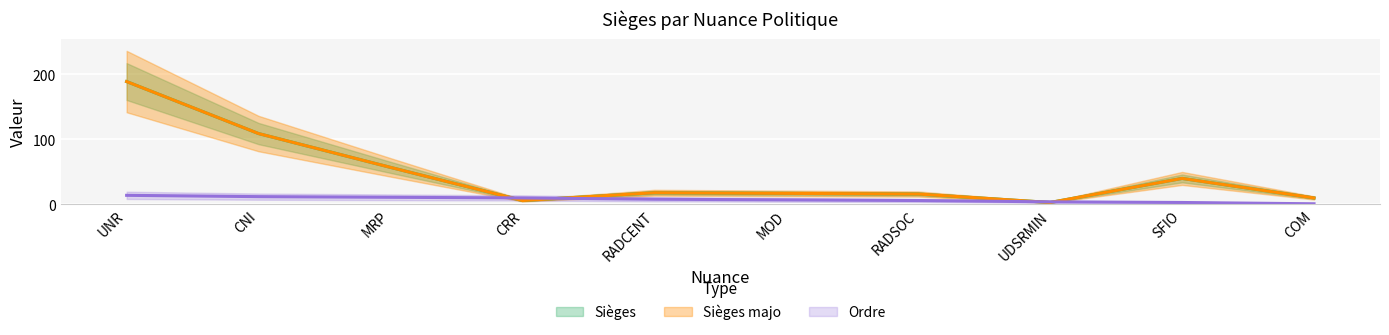

True or false: Sièges and Sièges majo cross at least once.

False